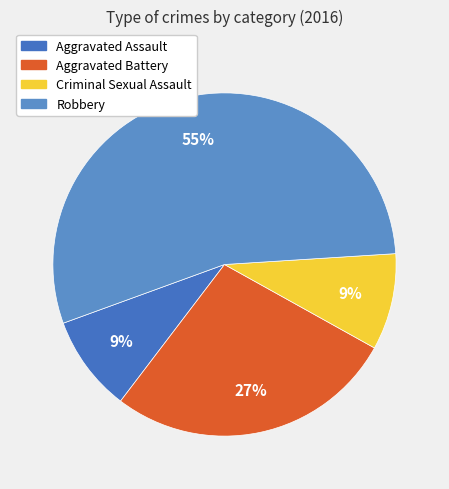

To the nearest percent, what percentage of the pie is Aggravated Assault?

9%